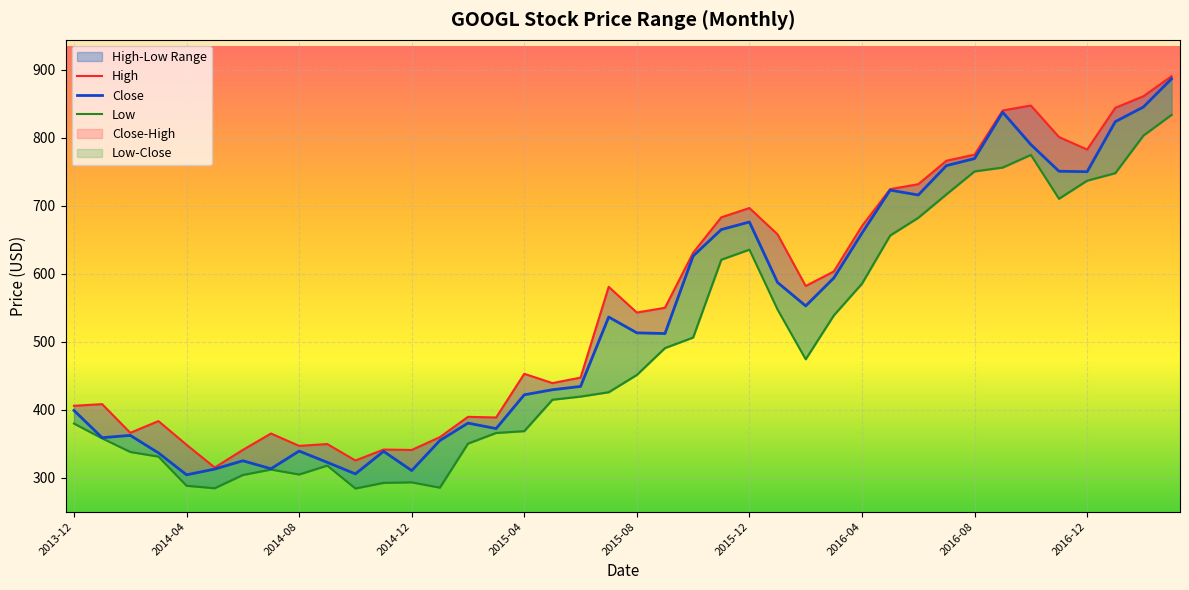

What is the lowest value of the Low series?

284.0